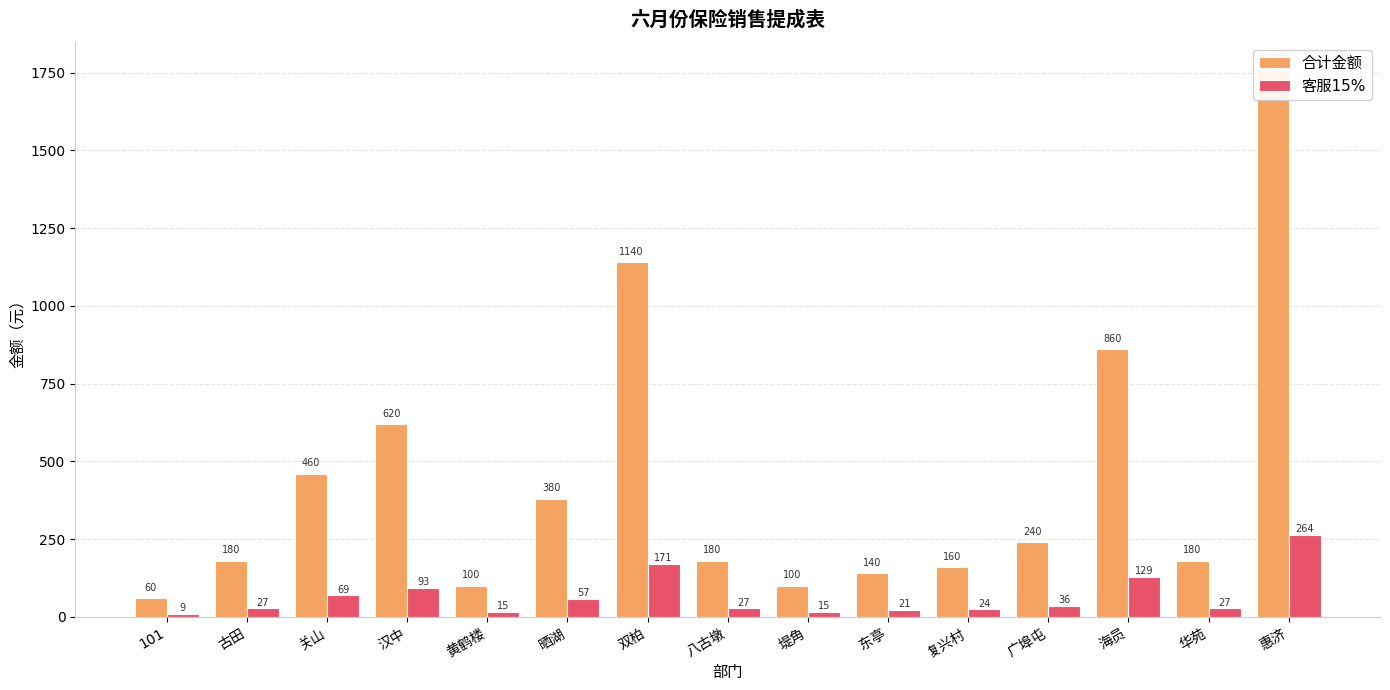

Where is 客服15% nearest to the value 136?

海员